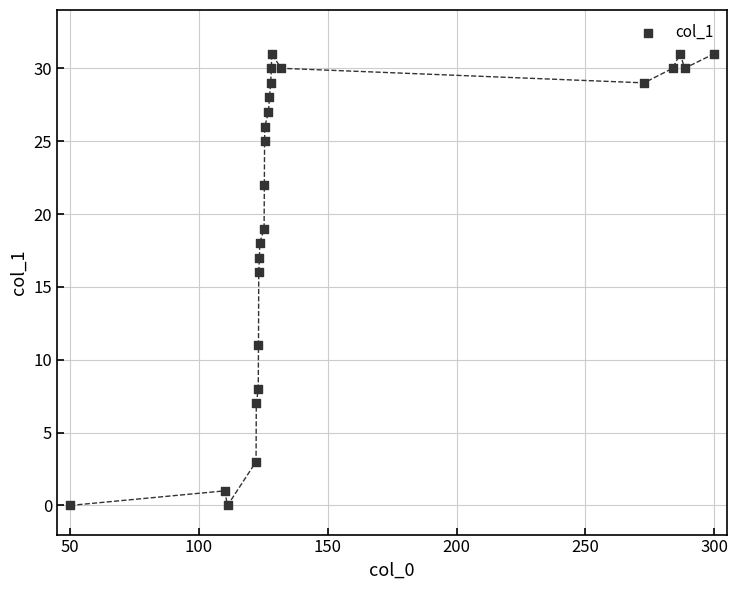

What is the range of Y values (max minus min)?

31